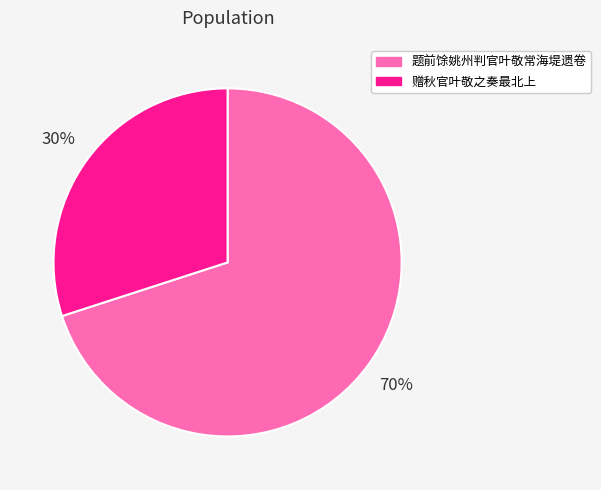

Between 赠秋官叶敬之奏最北上 and 题前馀姚州判官叶敬常海堤遗卷, which is larger?

题前馀姚州判官叶敬常海堤遗卷